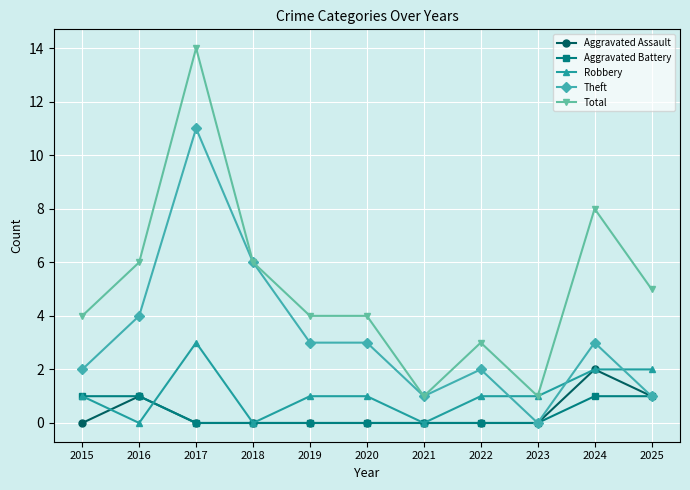

True or false: Total and Aggravated Assault cross at least once.

False